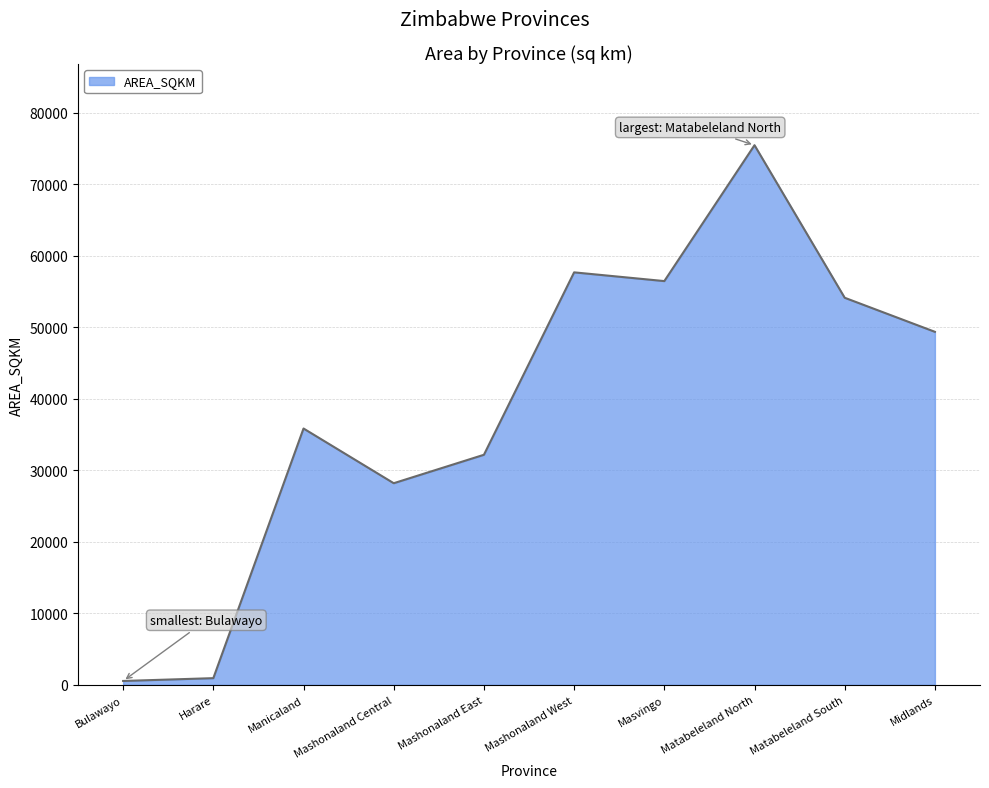

What is the ratio of the value at Matabeleland North to the value at Mashonaland Central?

2.7